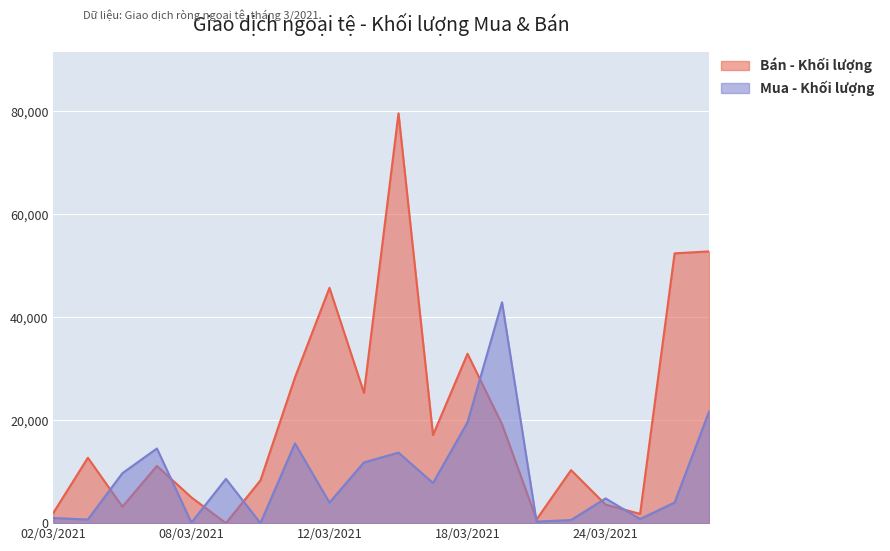

Is it true that Bán - Khối lượng equals 45700 at 12/03/2021?

True